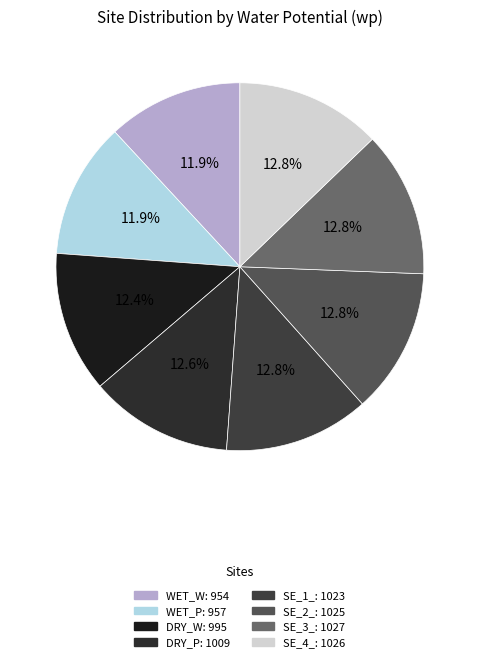

Count the number of slices in the pie.

8